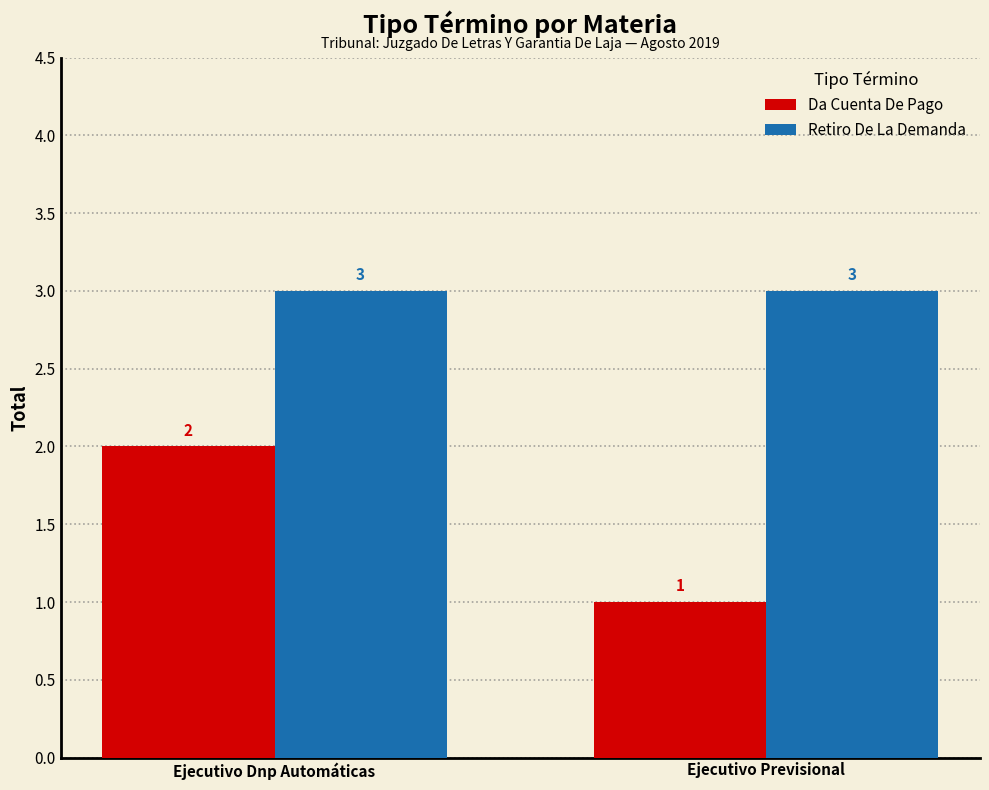

The value of Retiro De La Demanda at Ejecutivo Previsional is 2. True or false?

False